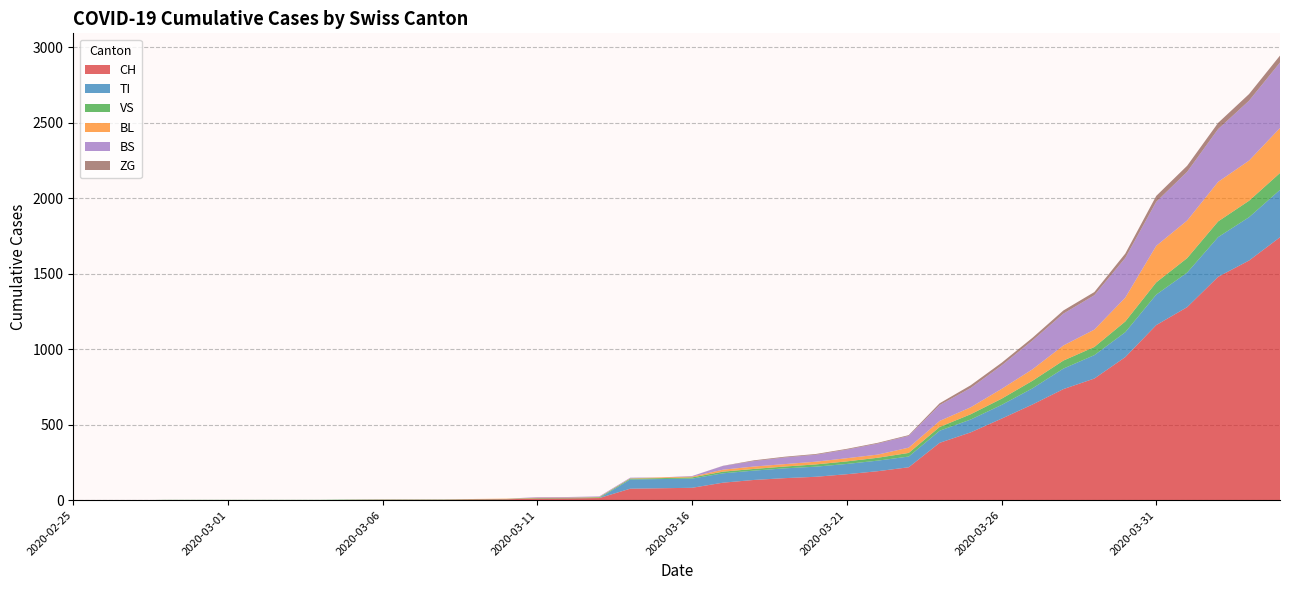

Reading left to right, list all the values displayed in this chart.

CH: 2020-02-25=0	2020-02-26=0	2020-02-27=0	2020-02-28=0	2020-02-29=0	2020-03-01=0	2020-03-02=0	2020-03-03=0	2020-03-04=0	2020-03-05=2	2020-03-06=3	2020-03-07=3	2020-03-08=3	2020-03-09=5	2020-03-10=6	2020-03-11=11	2020-03-12=12	2020-03-13=14	2020-03-14=76	2020-03-15=79	2020-03-16=82	2020-03-17=116	2020-03-18=134	2020-03-19=146	2020-03-20=155	2020-03-21=172	2020-03-22=192	2020-03-23=218	2020-03-24=380	2020-03-25=449	2020-03-26=540	2020-03-27=634	2020-03-28=736	2020-03-29=806	2020-03-30=948	2020-03-31=1160	2020-04-01=1279	2020-04-02=1480	2020-04-03=1588	2020-04-04=1742
TI: 2020-02-25=0	2020-02-26=0	2020-02-27=0	2020-02-28=0	2020-02-29=0	2020-03-01=0	2020-03-02=0	2020-03-03=0	2020-03-04=0	2020-03-05=0	2020-03-06=0	2020-03-07=0	2020-03-08=0	2020-03-09=0	2020-03-10=0	2020-03-11=0	2020-03-12=0	2020-03-13=0	2020-03-14=61	2020-03-15=61	2020-03-16=61	2020-03-17=62	2020-03-18=62	2020-03-19=65	2020-03-20=67	2020-03-21=68	2020-03-22=70	2020-03-23=71	2020-03-24=80	2020-03-25=85	2020-03-26=91	2020-03-27=107	2020-03-28=136	2020-03-29=155	2020-03-30=165	2020-03-31=202	2020-04-01=229	2020-04-02=263	2020-04-03=287	2020-04-04=314
VS: 2020-02-25=0	2020-02-26=0	2020-02-27=0	2020-02-28=2	2020-02-29=2	2020-03-01=2	2020-03-02=2	2020-03-03=2	2020-03-04=2	2020-03-05=2	2020-03-06=2	2020-03-07=2	2020-03-08=2	2020-03-09=2	2020-03-10=2	2020-03-11=3	2020-03-12=3	2020-03-13=5	2020-03-14=6	2020-03-15=6	2020-03-16=8	2020-03-17=11	2020-03-18=11	2020-03-19=12	2020-03-20=15	2020-03-21=17	2020-03-22=19	2020-03-23=24	2020-03-24=25	2020-03-25=35	2020-03-26=41	2020-03-27=50	2020-03-28=53	2020-03-29=54	2020-03-30=71	2020-03-31=81	2020-04-01=96	2020-04-02=104	2020-04-03=109	2020-04-04=112
BL: 2020-02-25=0	2020-02-26=0	2020-02-27=0	2020-02-28=0	2020-02-29=0	2020-03-01=0	2020-03-02=0	2020-03-03=0	2020-03-04=0	2020-03-05=0	2020-03-06=0	2020-03-07=0	2020-03-08=0	2020-03-09=1	2020-03-10=2	2020-03-11=2	2020-03-12=2	2020-03-13=2	2020-03-14=2	2020-03-15=5	2020-03-16=5	2020-03-17=13	2020-03-18=16	2020-03-19=16	2020-03-20=18	2020-03-21=21	2020-03-22=21	2020-03-23=35	2020-03-24=40	2020-03-25=46	2020-03-26=65	2020-03-27=76	2020-03-28=100	2020-03-29=115	2020-03-30=158	2020-03-31=242	2020-04-01=249	2020-04-02=262	2020-04-03=266	2020-04-04=298
BS: 2020-02-25=0	2020-02-26=0	2020-02-27=0	2020-02-28=0	2020-02-29=0	2020-03-01=0	2020-03-02=0	2020-03-03=0	2020-03-04=0	2020-03-05=0	2020-03-06=0	2020-03-07=0	2020-03-08=0	2020-03-09=0	2020-03-10=0	2020-03-11=4	2020-03-12=4	2020-03-13=4	2020-03-14=4	2020-03-15=0	2020-03-16=4	2020-03-17=25	2020-03-18=36	2020-03-19=44	2020-03-20=46	2020-03-21=57	2020-03-22=73	2020-03-23=78	2020-03-24=105	2020-03-25=128	2020-03-26=155	2020-03-27=191	2020-03-28=211	2020-03-29=228	2020-03-30=263	2020-03-31=292	2020-04-01=323	2020-04-02=350	2020-04-03=397	2020-04-04=434
ZG: 2020-02-25=0	2020-02-26=0	2020-02-27=0	2020-02-28=0	2020-02-29=0	2020-03-01=0	2020-03-02=0	2020-03-03=0	2020-03-04=0	2020-03-05=0	2020-03-06=0	2020-03-07=0	2020-03-08=0	2020-03-09=0	2020-03-10=0	2020-03-11=0	2020-03-12=0	2020-03-13=0	2020-03-14=0	2020-03-15=0	2020-03-16=0	2020-03-17=1	2020-03-18=5	2020-03-19=5	2020-03-20=5	2020-03-21=5	2020-03-22=5	2020-03-23=5	2020-03-24=12	2020-03-25=18	2020-03-26=18	2020-03-27=18	2020-03-28=21	2020-03-29=21	2020-03-30=29	2020-03-31=39	2020-04-01=40	2020-04-02=41	2020-04-03=44	2020-04-04=46